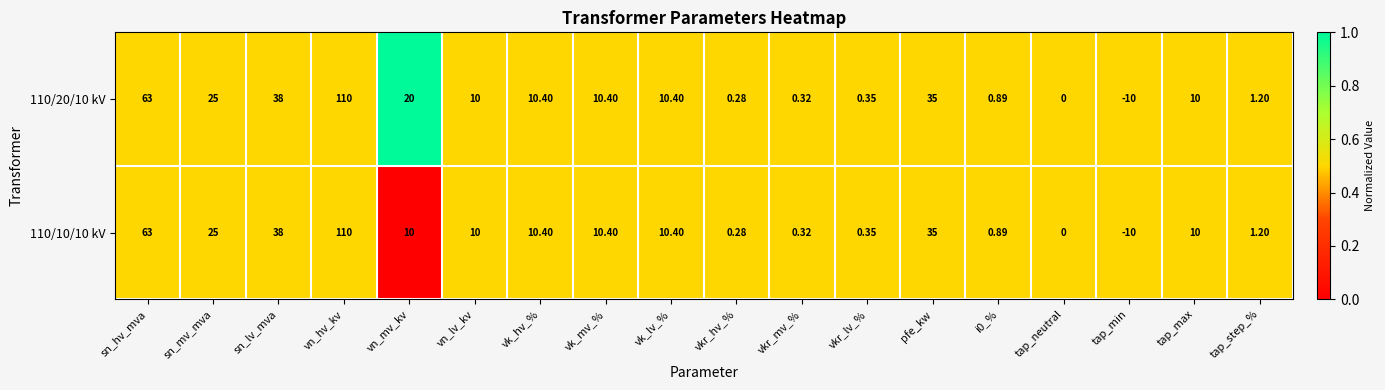

At which category does the chart reach its minimum across all series?

tap_min